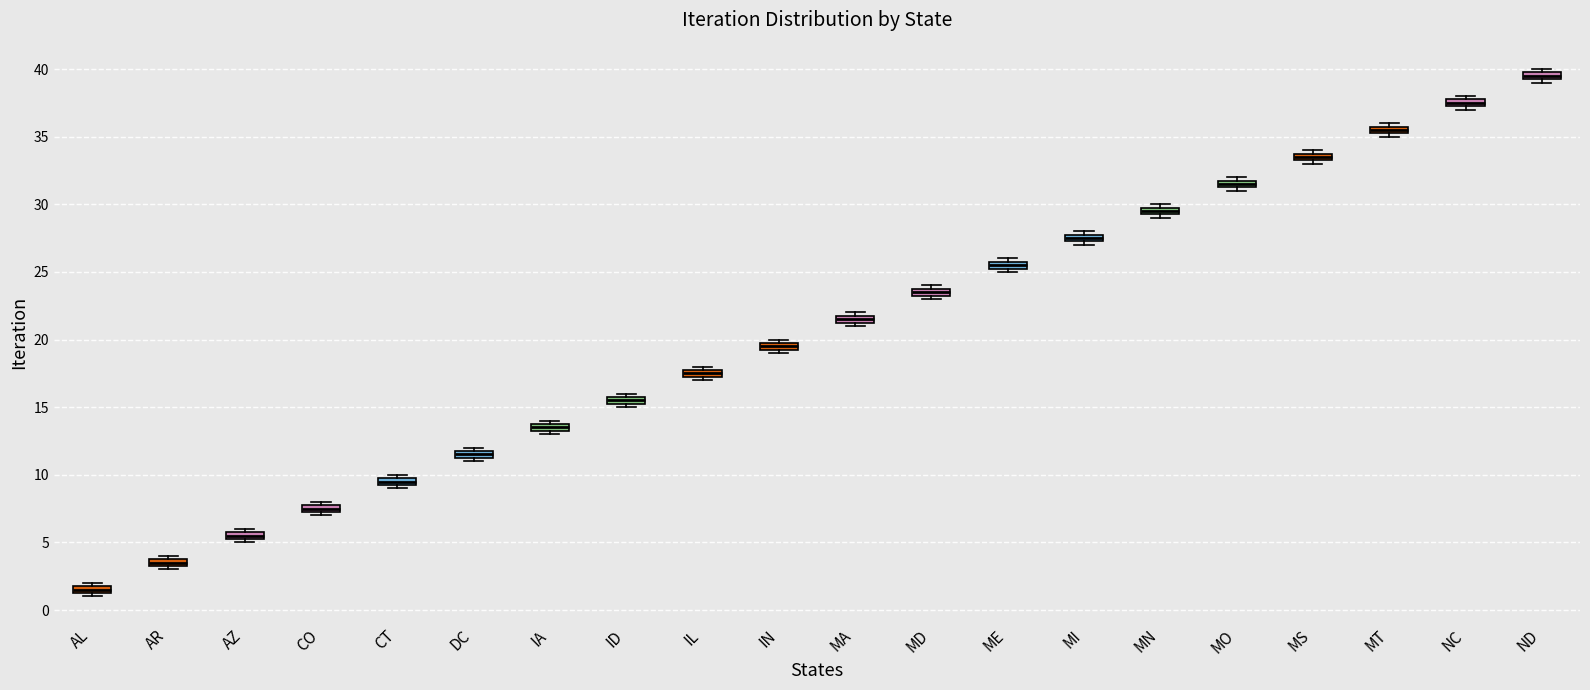

Where is the lower edge of the box for AZ on the y-axis? The values are not printed on the chart, so give them approximately, as read against the axis.

5.5